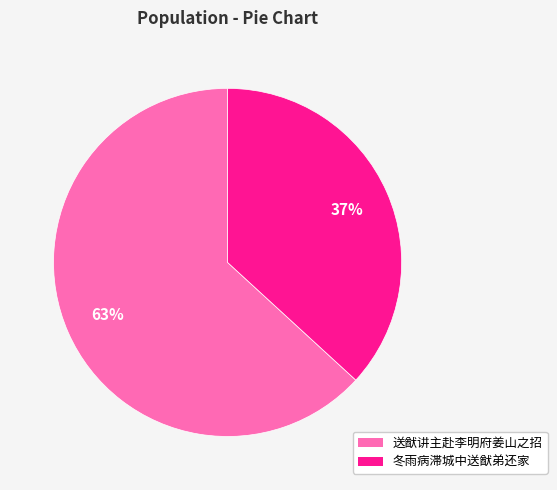

To the nearest percent, what is the combined percentage of 送猷讲主赴李明府姜山之招 and 冬雨病滞城中送猷弟还家?

100%